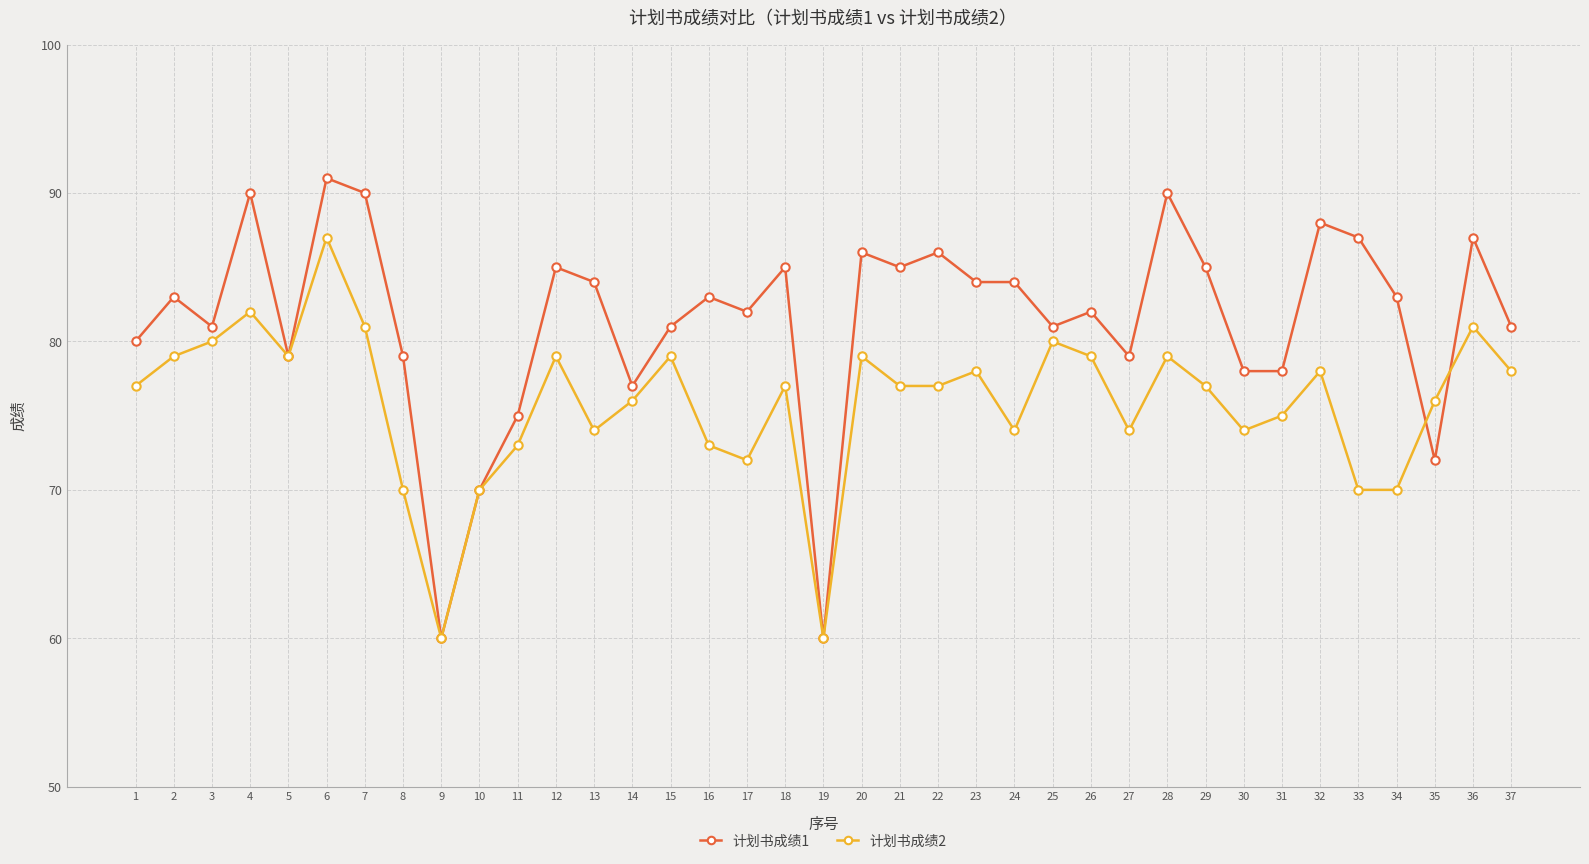

What is the difference between the maximum and second lowest values in the 计划书成绩1 series?

31